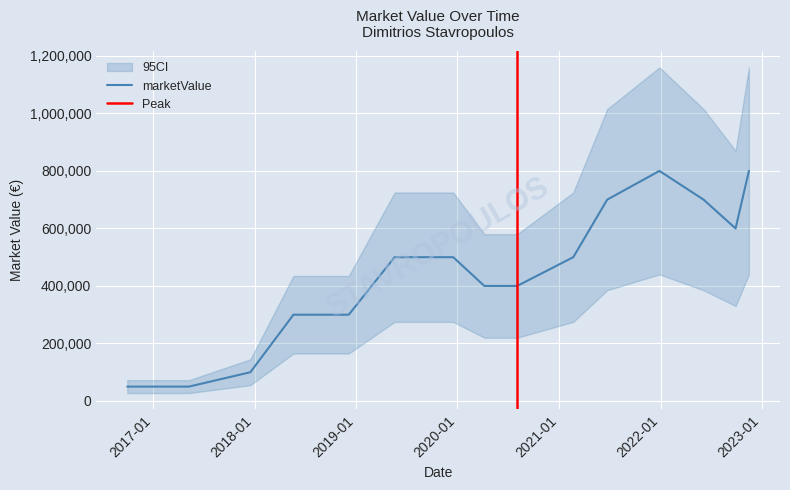

Which has a higher value, 2020-08-03 or 2022-09-28?

2022-09-28